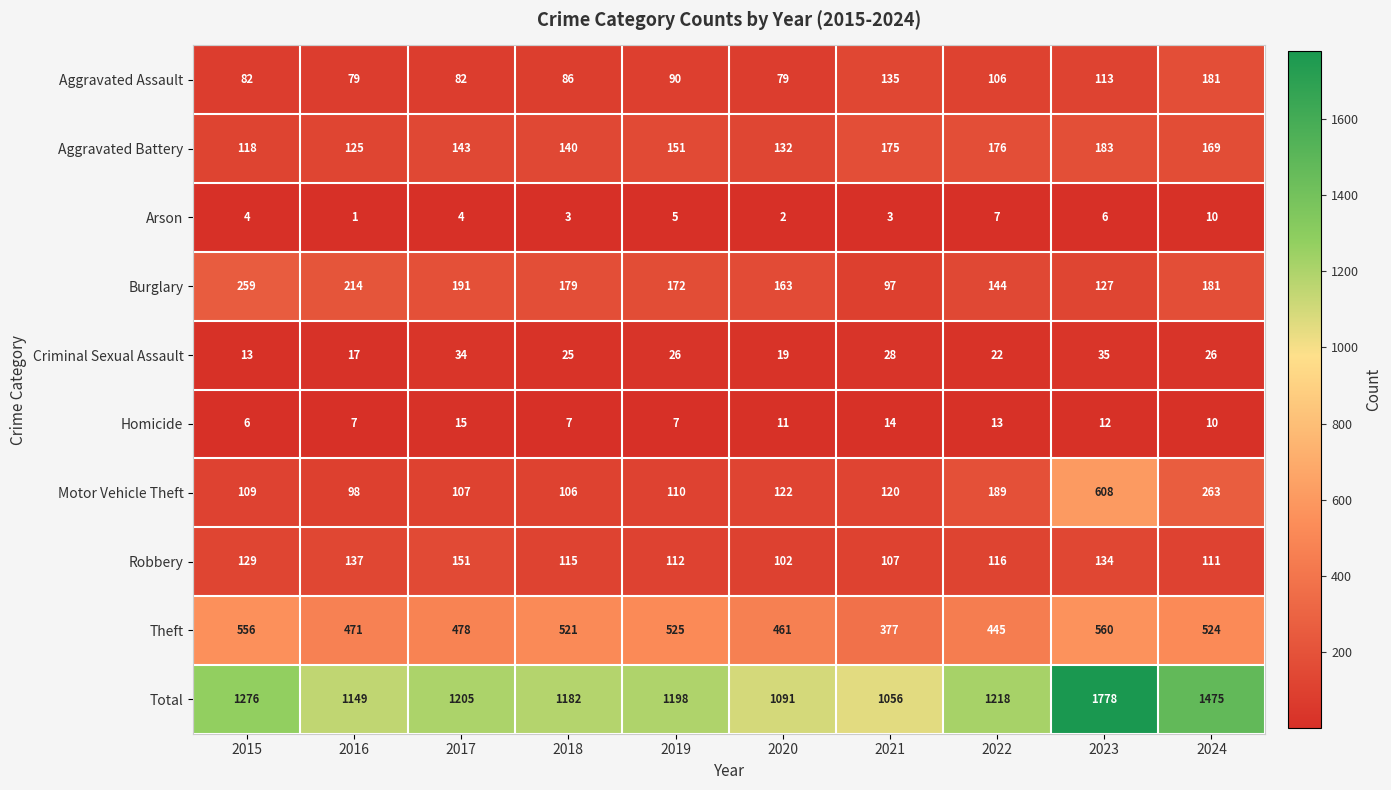

Read the Burglary value at 2021, to the nearest 5.

95